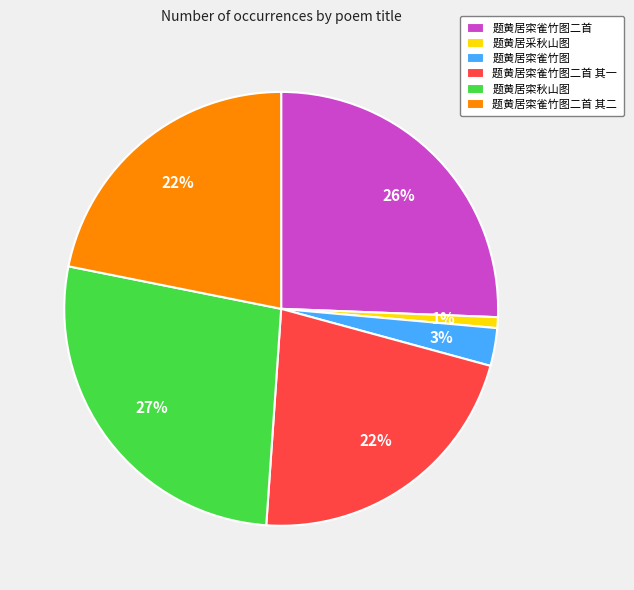

Which has a higher value, 题黄居寀秋山图 or 题黄居采秋山图?

题黄居寀秋山图